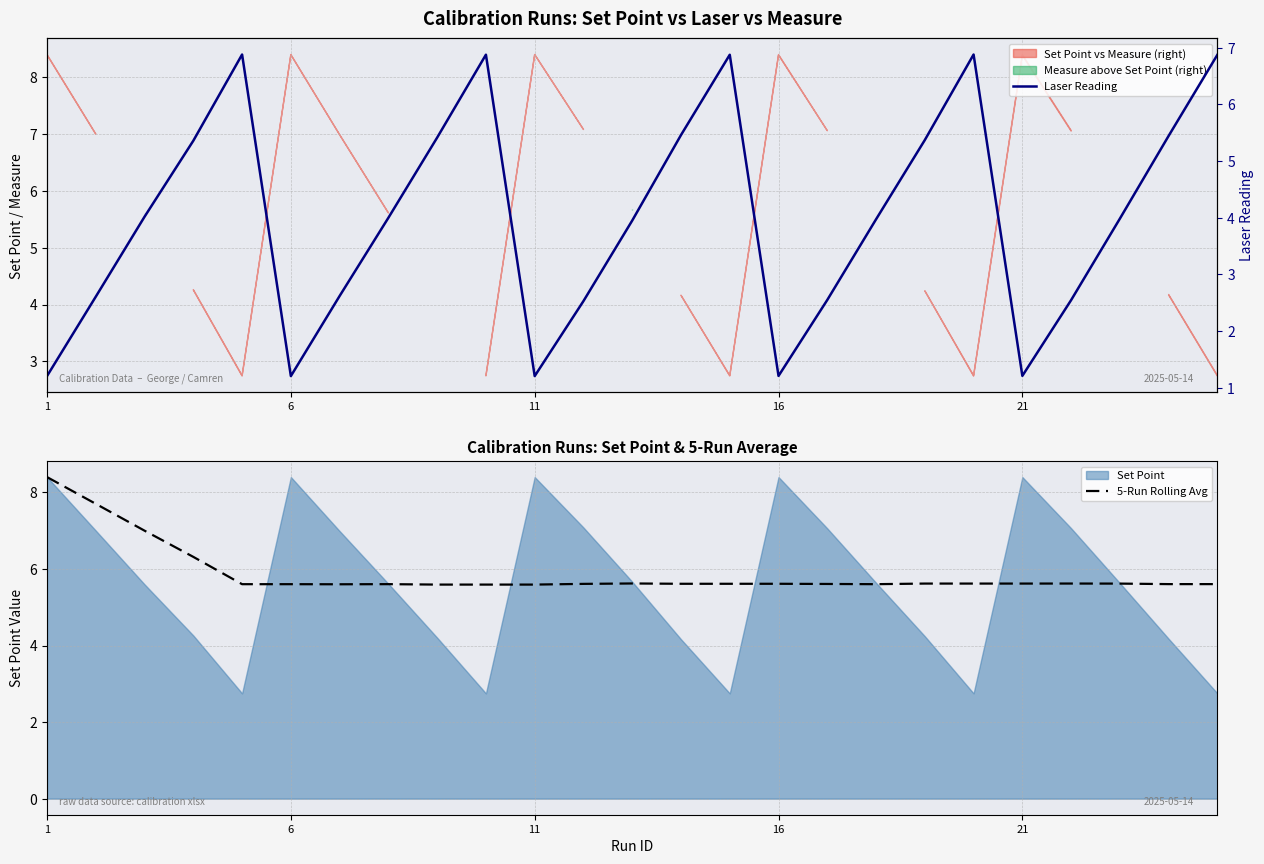

At which category is the sum across all series the highest?

19